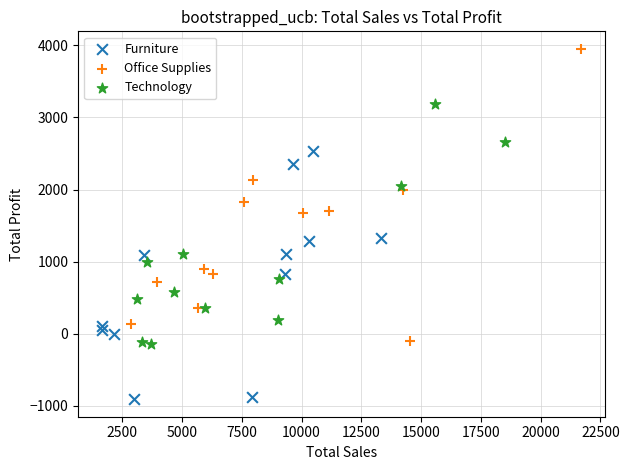

What are all the series names shown in the legend?

Furniture, Office Supplies, Technology